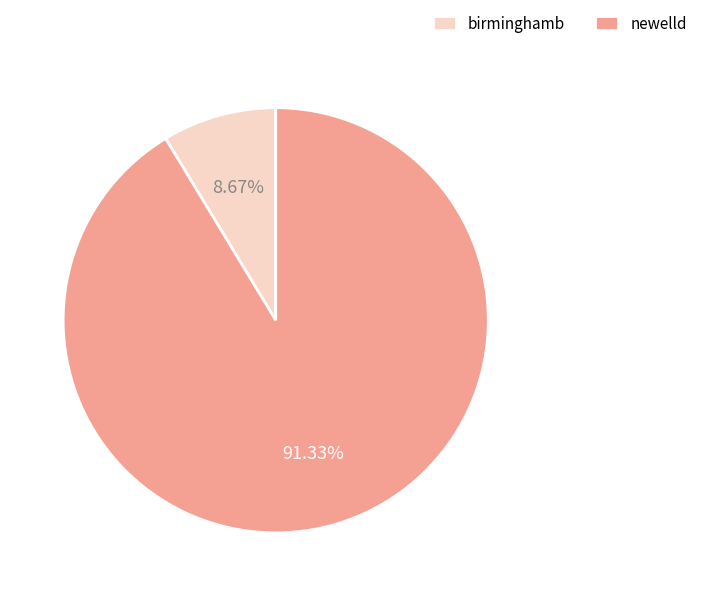

What is the majority slice?

newelld